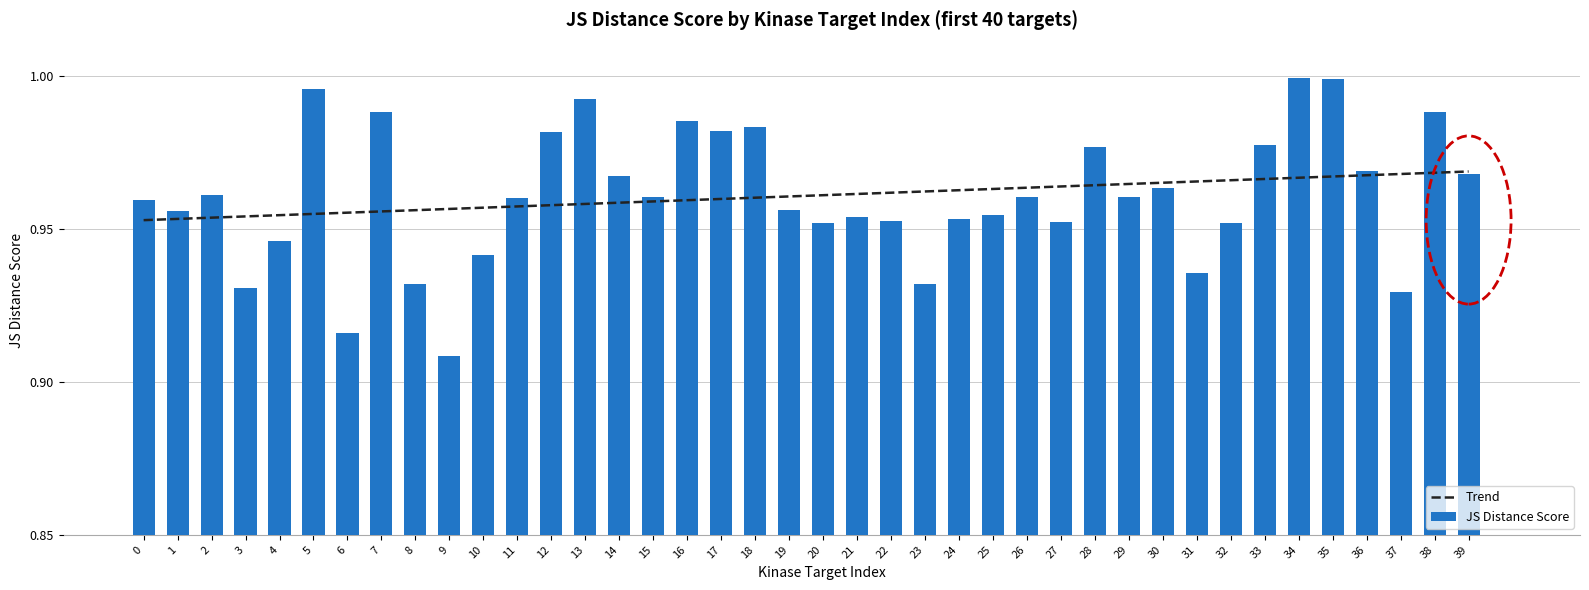

Reading left to right, extract all data points from this chart.

Trend: 0=1.0	1=1.0	2=1.0	3=1.0	4=1.0	5=1.0	6=1.0	7=1.0	8=1.0	9=1.0	10=1.0	11=1.0	12=1.0	13=1.0	14=1.0	15=1.0	16=1.0	17=1.0	18=1.0	19=1.0	20=1.0	21=1.0	22=1.0	23=1.0	24=1.0	25=1.0	26=1.0	27=1.0	28=1.0	29=1.0	30=1.0	31=1.0	32=1.0	33=1.0	34=1.0	35=1.0	36=1.0	37=1.0	38=1.0	39=1.0
JS Distance Score: 0=1.0	1=1.0	2=1.0	3=0.9	4=0.9	5=1.0	6=0.9	7=1.0	8=0.9	9=0.9	10=0.9	11=1.0	12=1.0	13=1.0	14=1.0	15=1.0	16=1.0	17=1.0	18=1.0	19=1.0	20=1.0	21=1.0	22=1.0	23=0.9	24=1.0	25=1.0	26=1.0	27=1.0	28=1.0	29=1.0	30=1.0	31=0.9	32=1.0	33=1.0	34=1.0	35=1.0	36=1.0	37=0.9	38=1.0	39=1.0